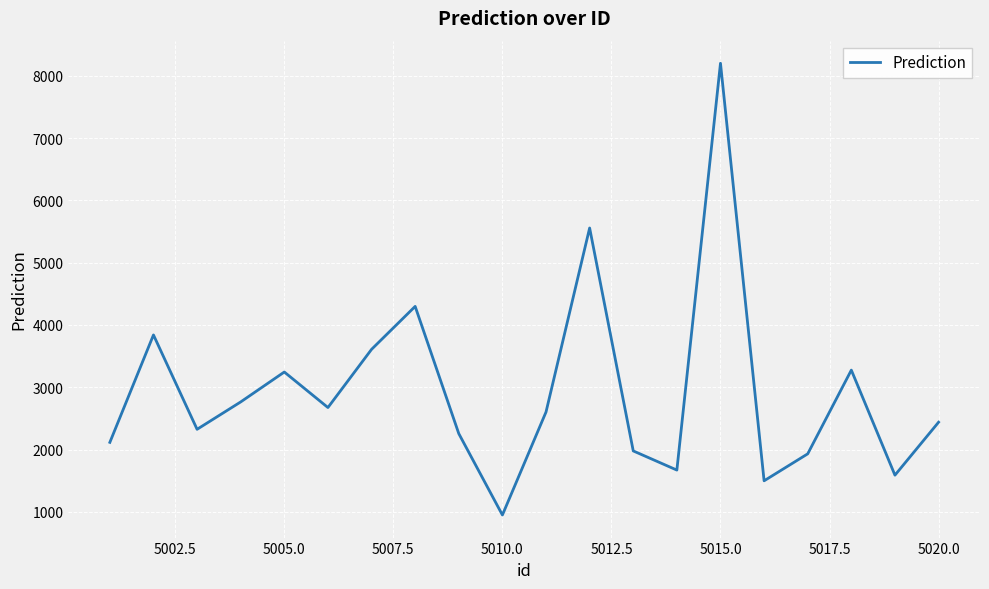

What is the minimum value shown in the chart?

950.3